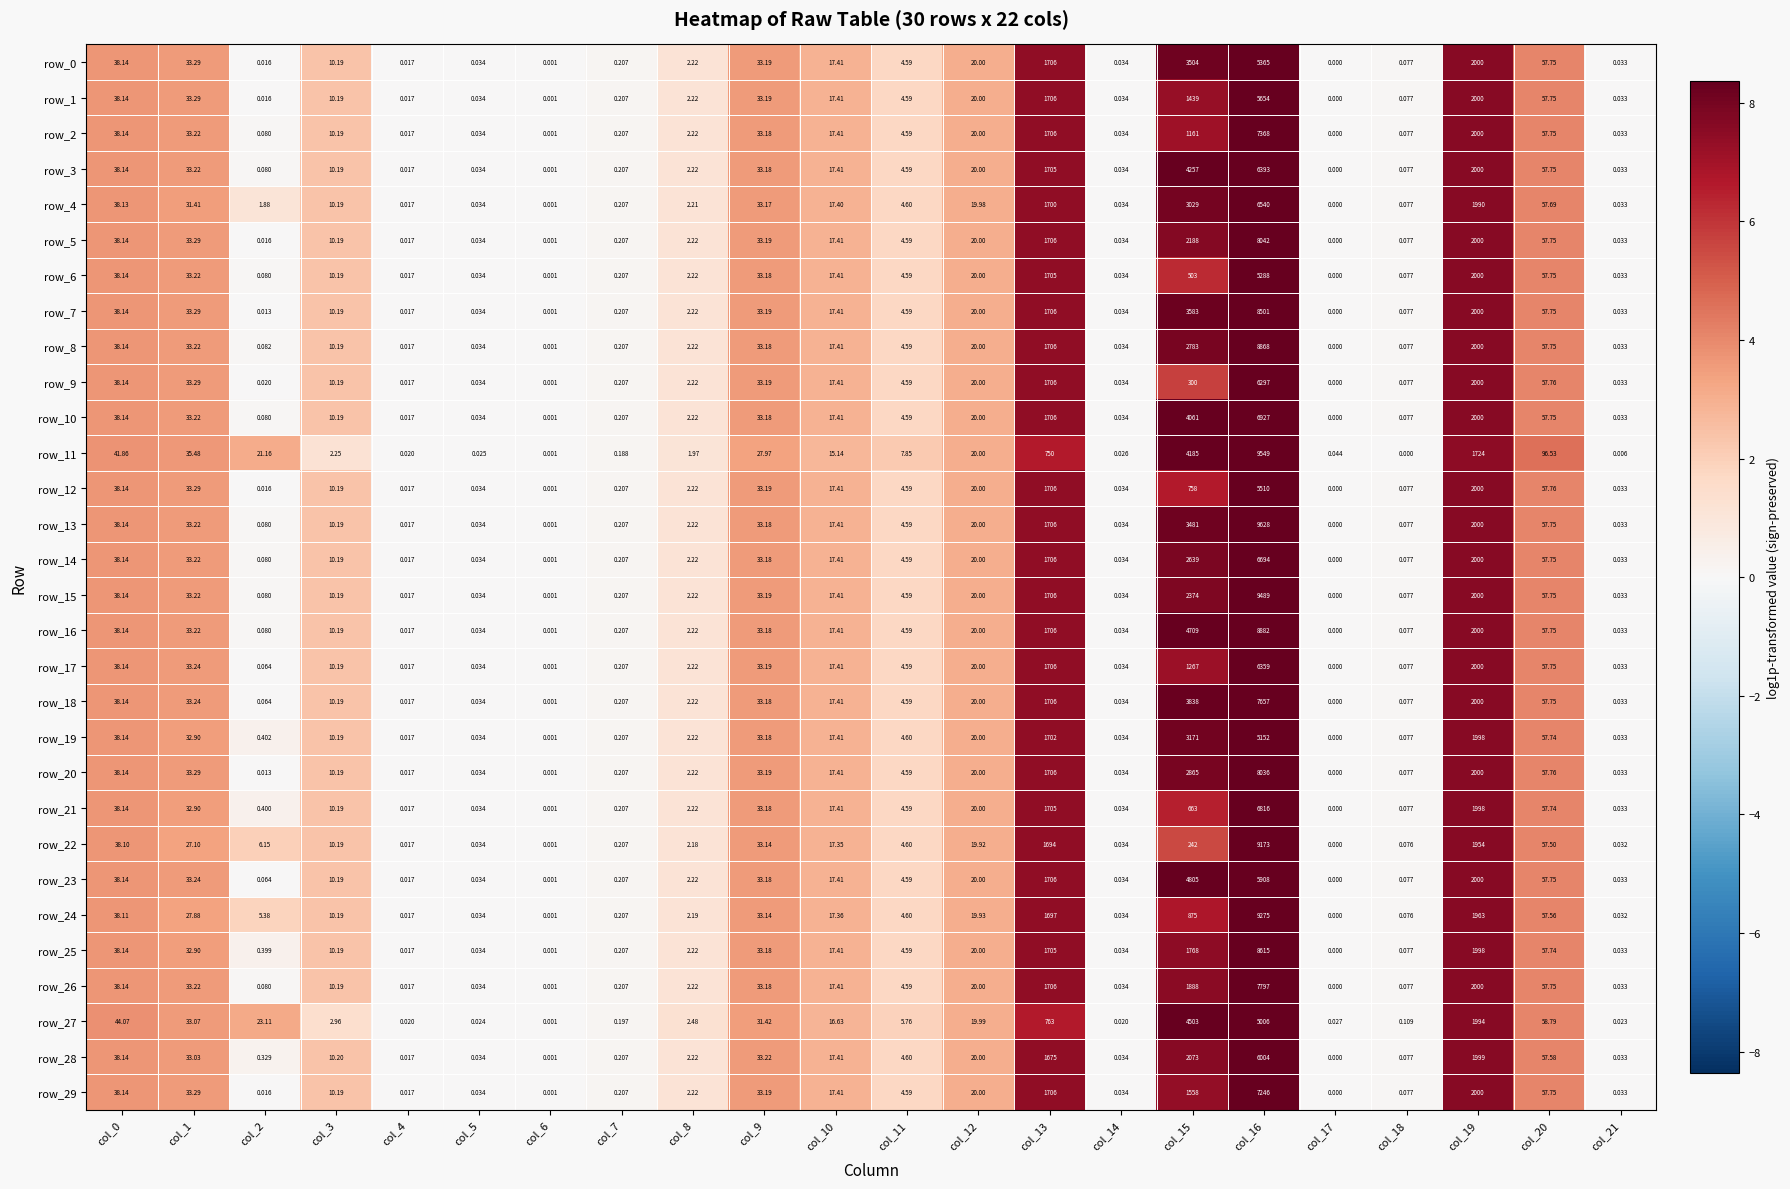

Is the value of row_10 at col_0 greater than the value of row_17 at col_9?

Yes